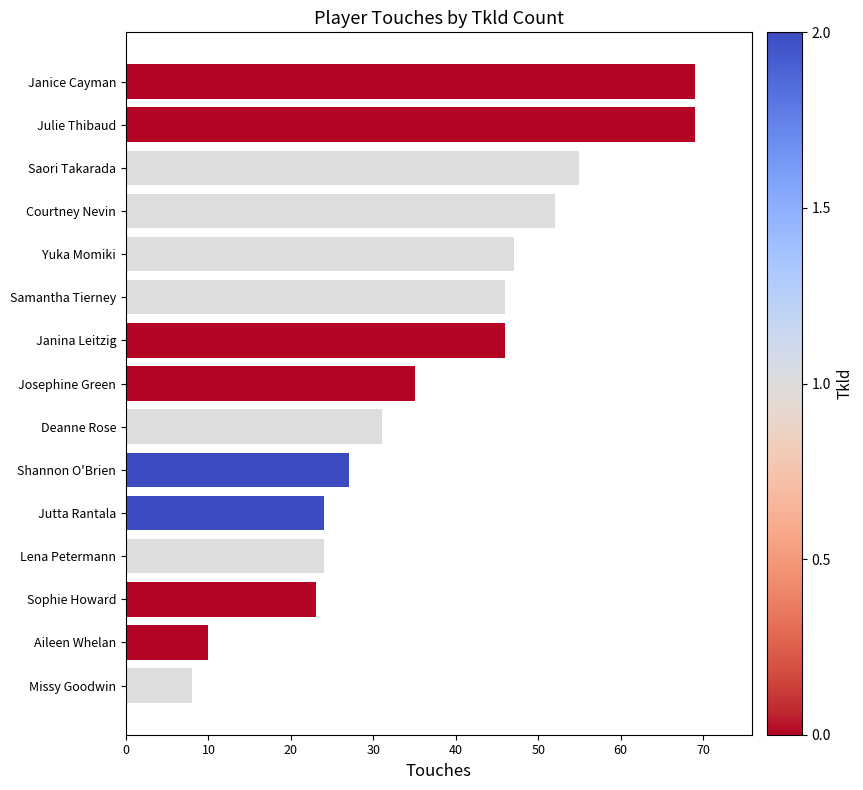

Reading bottom to top, extract all data points from this chart.

Missy Goodwin=8	Aileen Whelan=10	Sophie Howard=23	Lena Petermann=24	Jutta Rantala=24	Shannon O'Brien=27	Deanne Rose=31	Josephine Green=35	Janina Leitzig=46	Samantha Tierney=46	Yuka Momiki=47	Courtney Nevin=52	Saori Takarada=55	Julie Thibaud=69	Janice Cayman=69